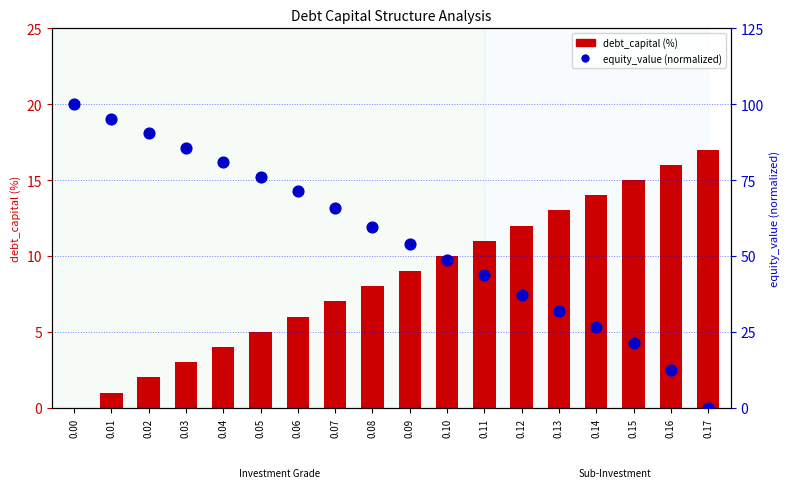

What are all the series names shown in the legend?

debt_capital (%), equity_value (normalized)